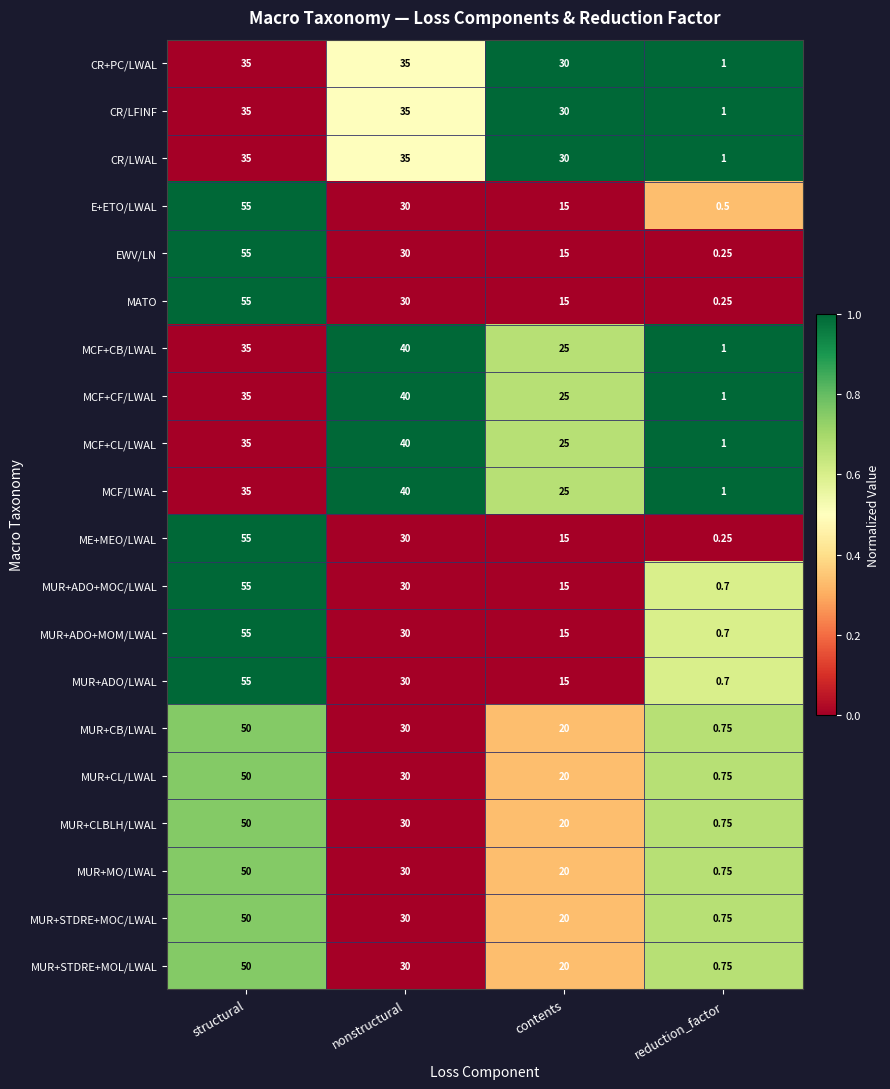

Is the value of MUR+STDRE+MOL/LWAL at contents greater than the value of MUR+STDRE+MOC/LWAL at structural?

No